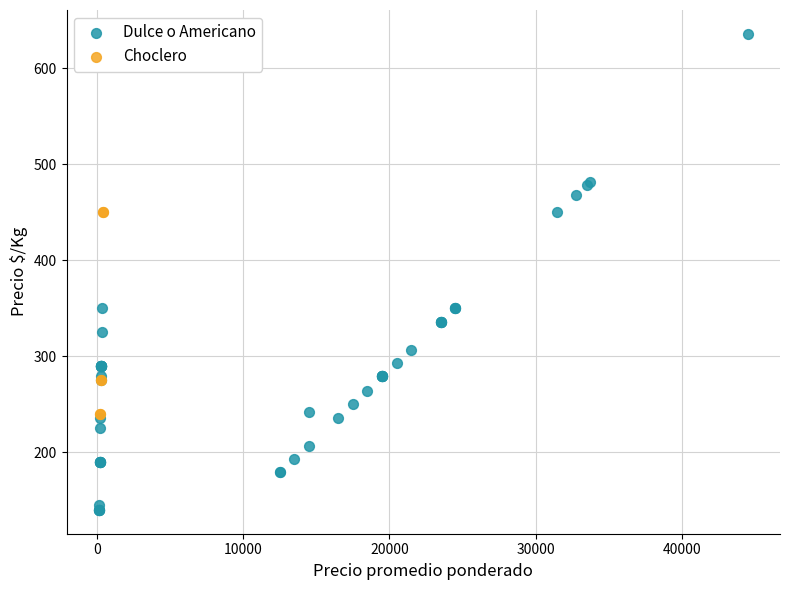

Which series contains the lowest Y value?

Dulce o Americano